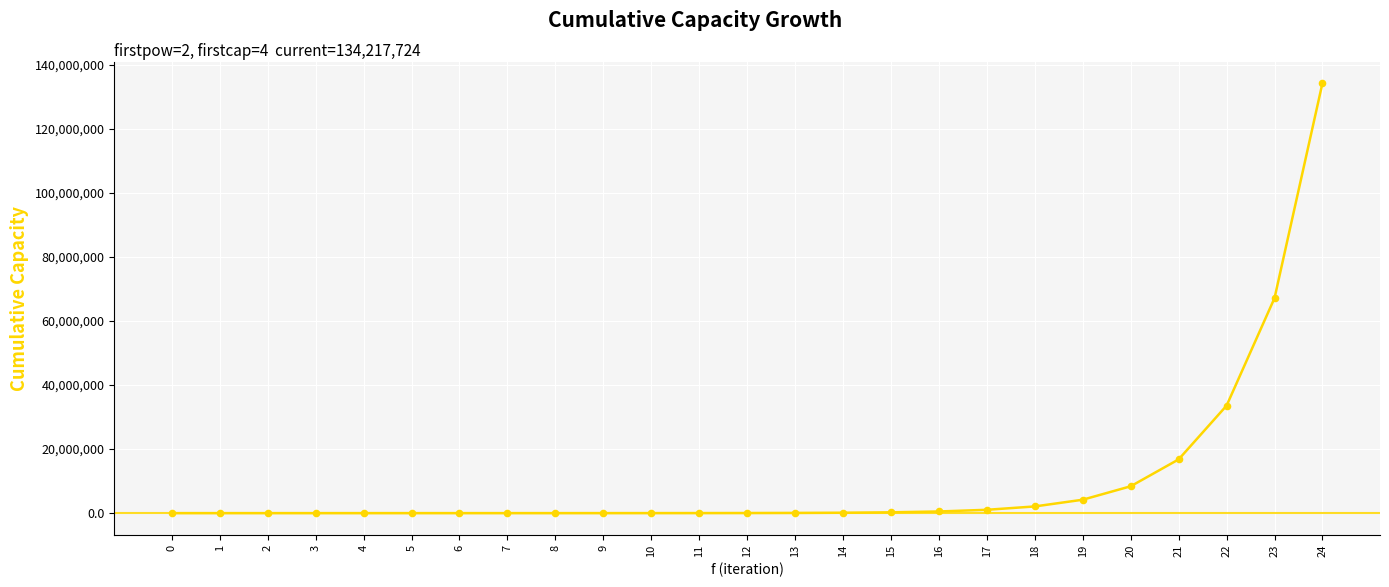

What is the change in value from 18 to 23?

+65011712